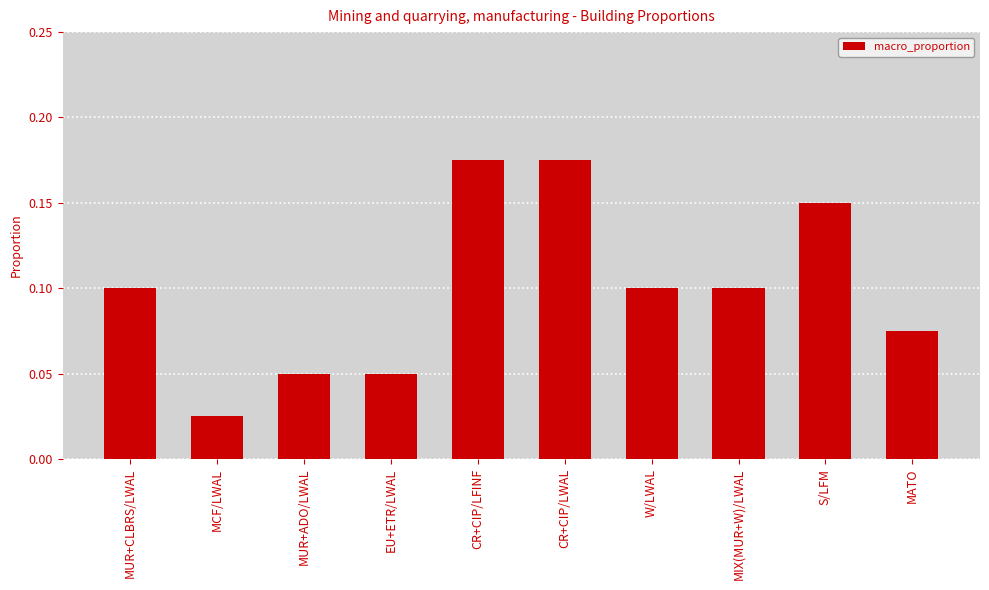

What is the sum of the values at CR+CIP/LFINF and MIX(MUR+W)/LWAL?

0.3